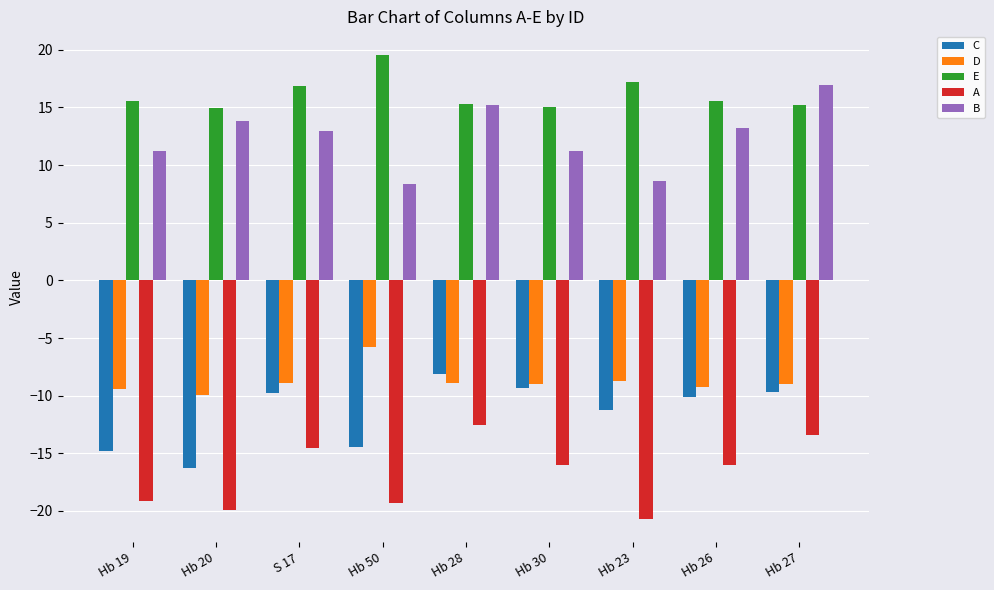

What is the approximate value of D at Hb 23?

-8.7